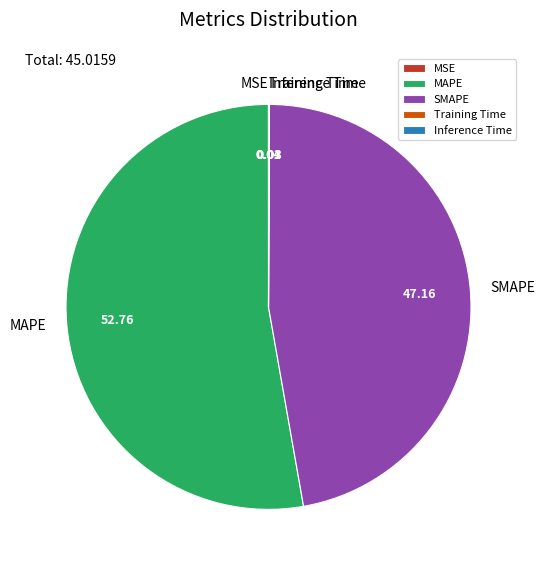

Between SMAPE and MAPE, which is larger?

MAPE